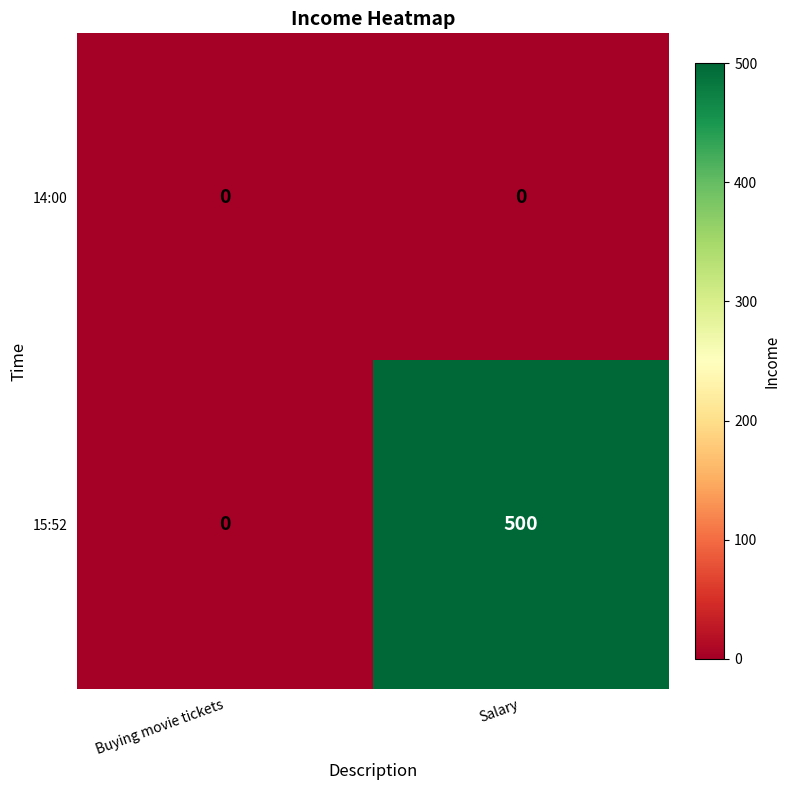

At which category is the sum across all series the highest?

Salary